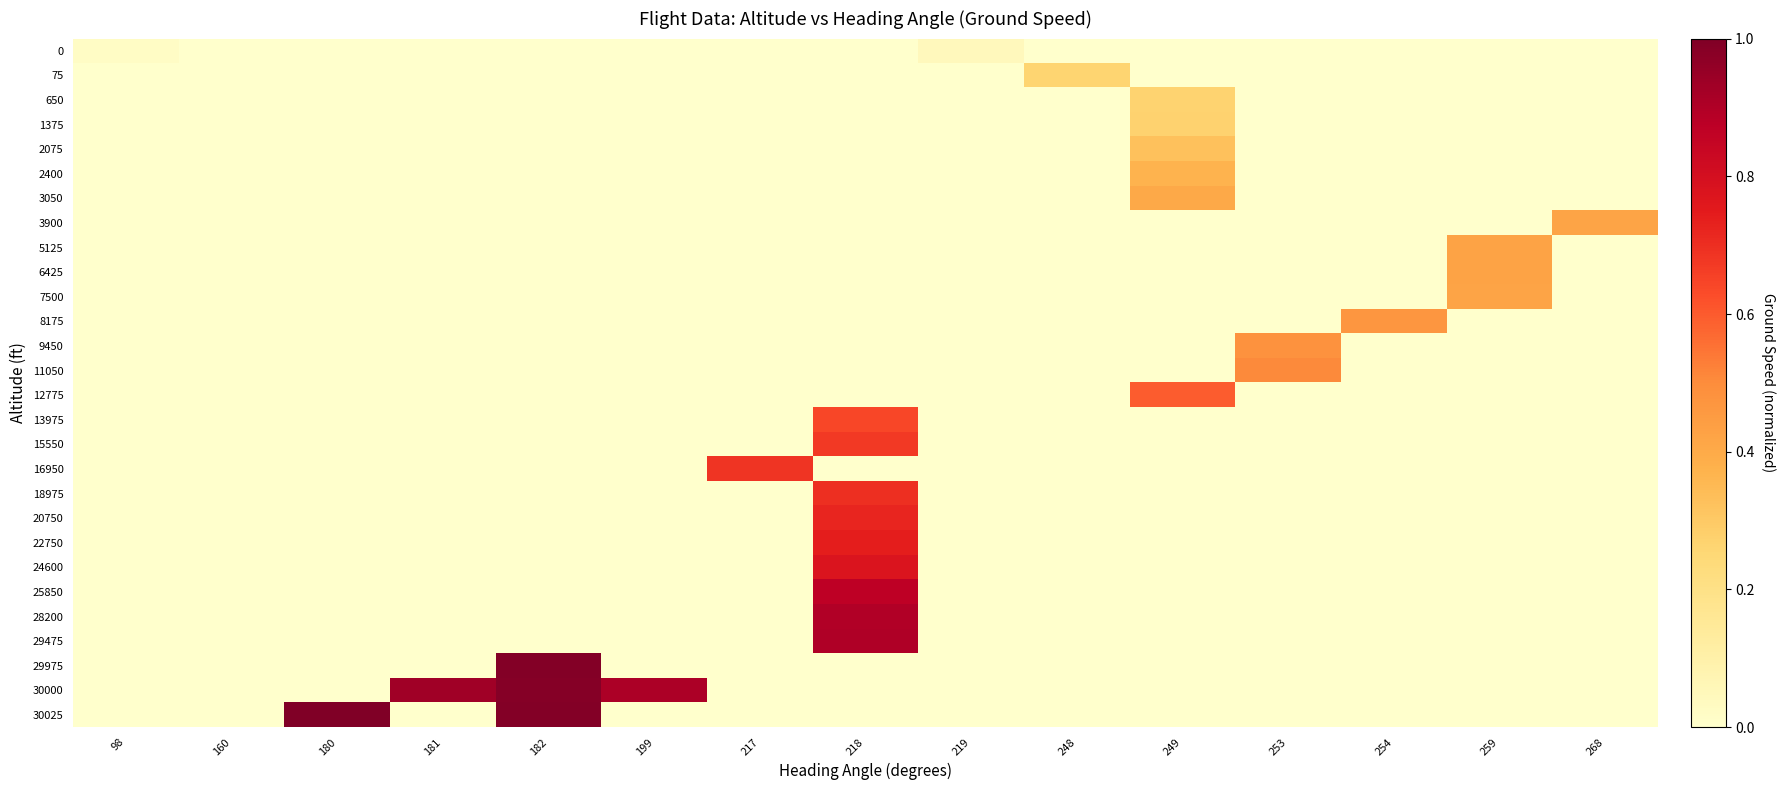

Between 180 and 249, which series saw the biggest shift?

30025